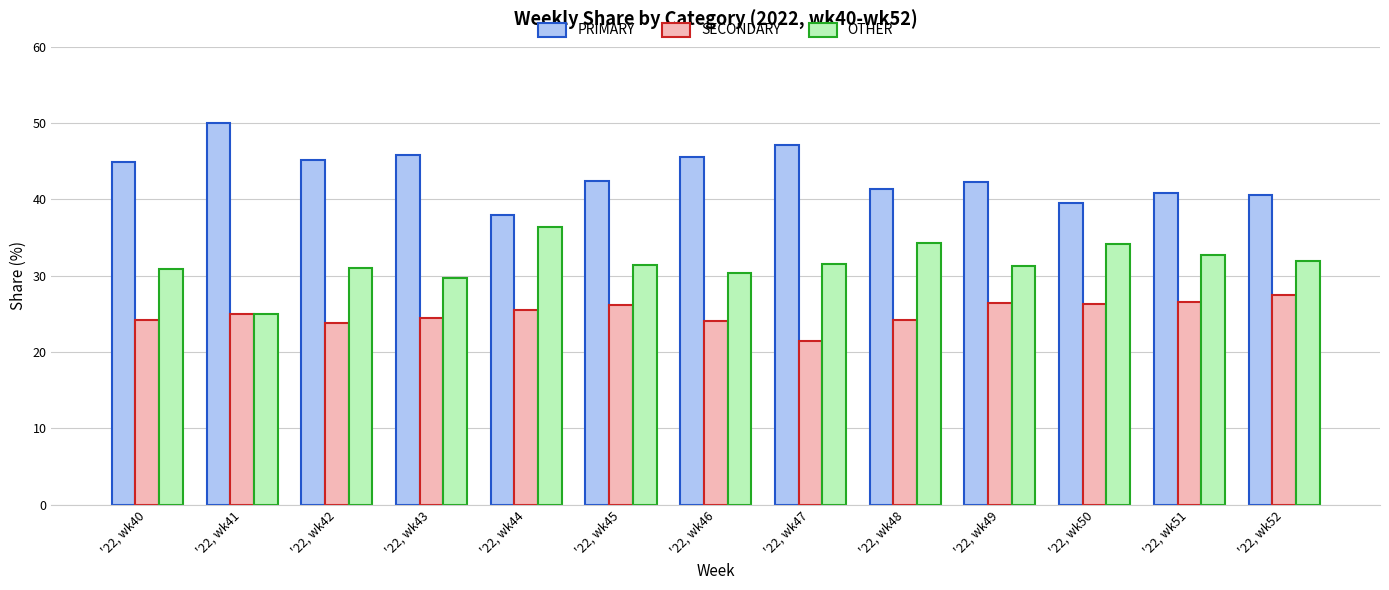

Are the bars grouped side by side (vs. stacked)?

Yes